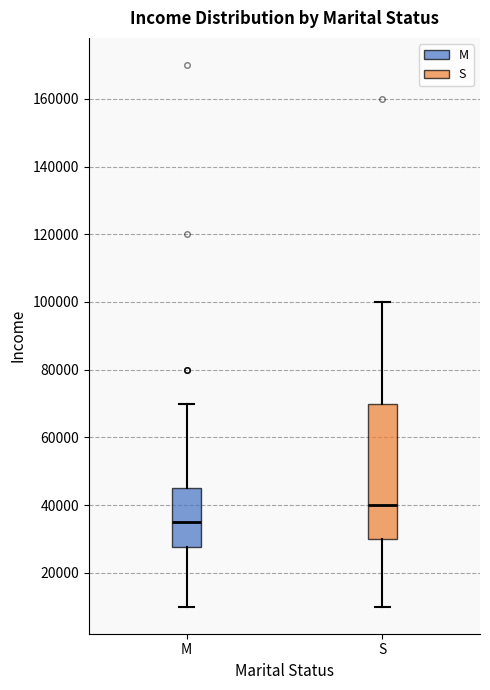

Which box is the tallest, from its lower edge to its upper edge?

S